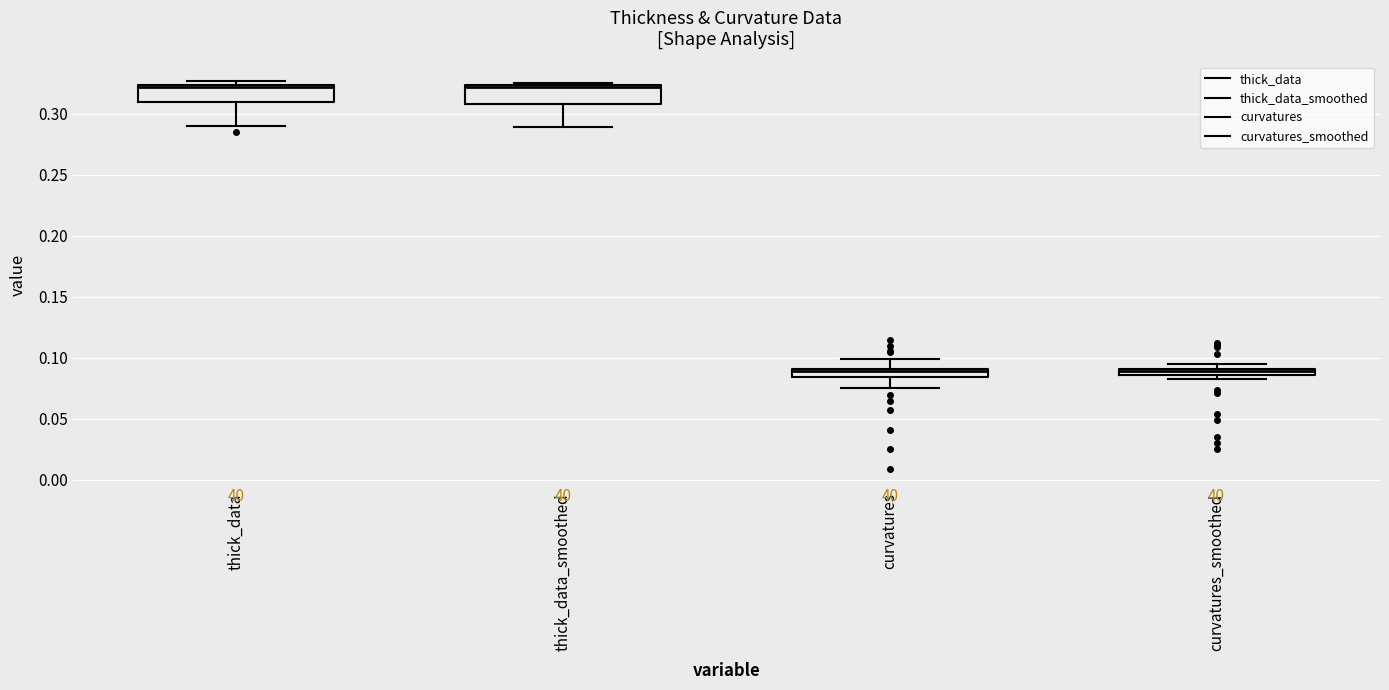

Where is the lower edge of the box for thick_data on the y-axis? The values are not printed on the chart, so give them approximately, as read against the axis.

0.310